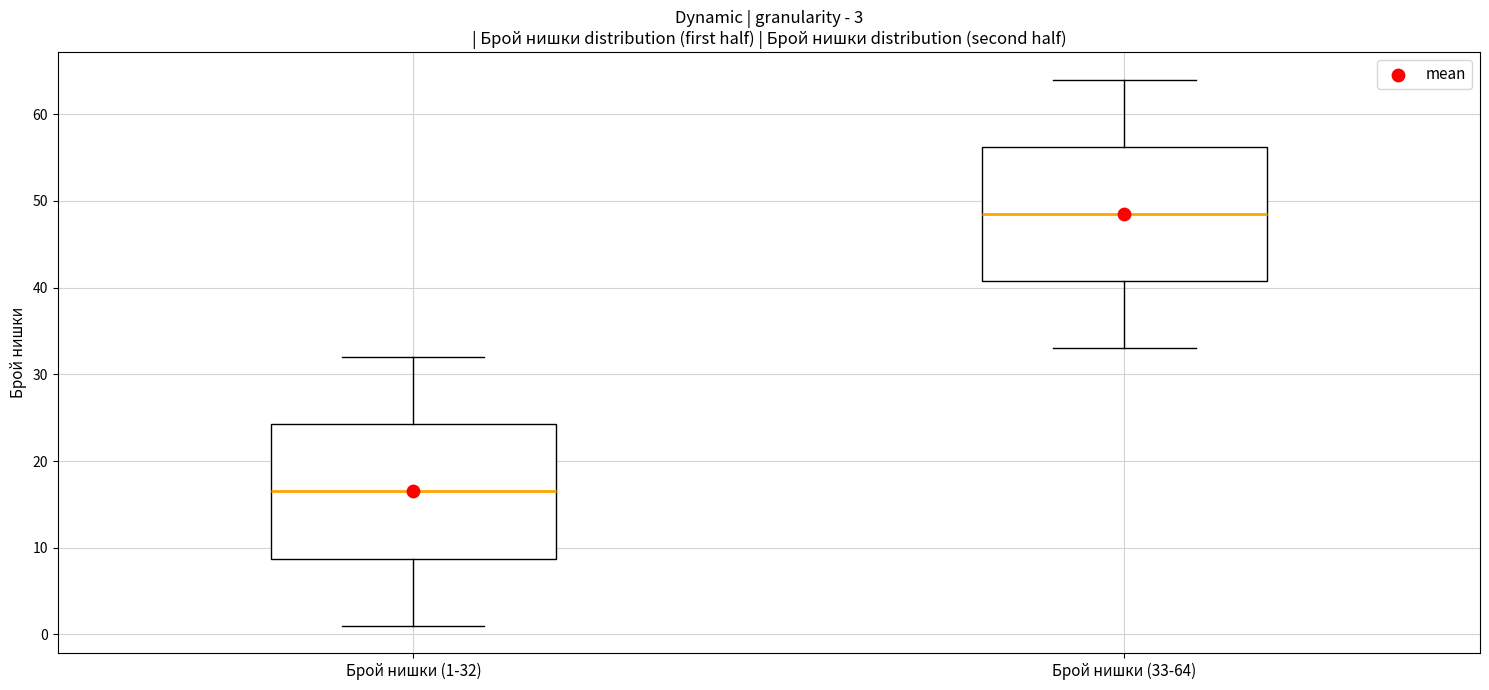

Which box's median line is the highest?

Брой нишки (33-64)